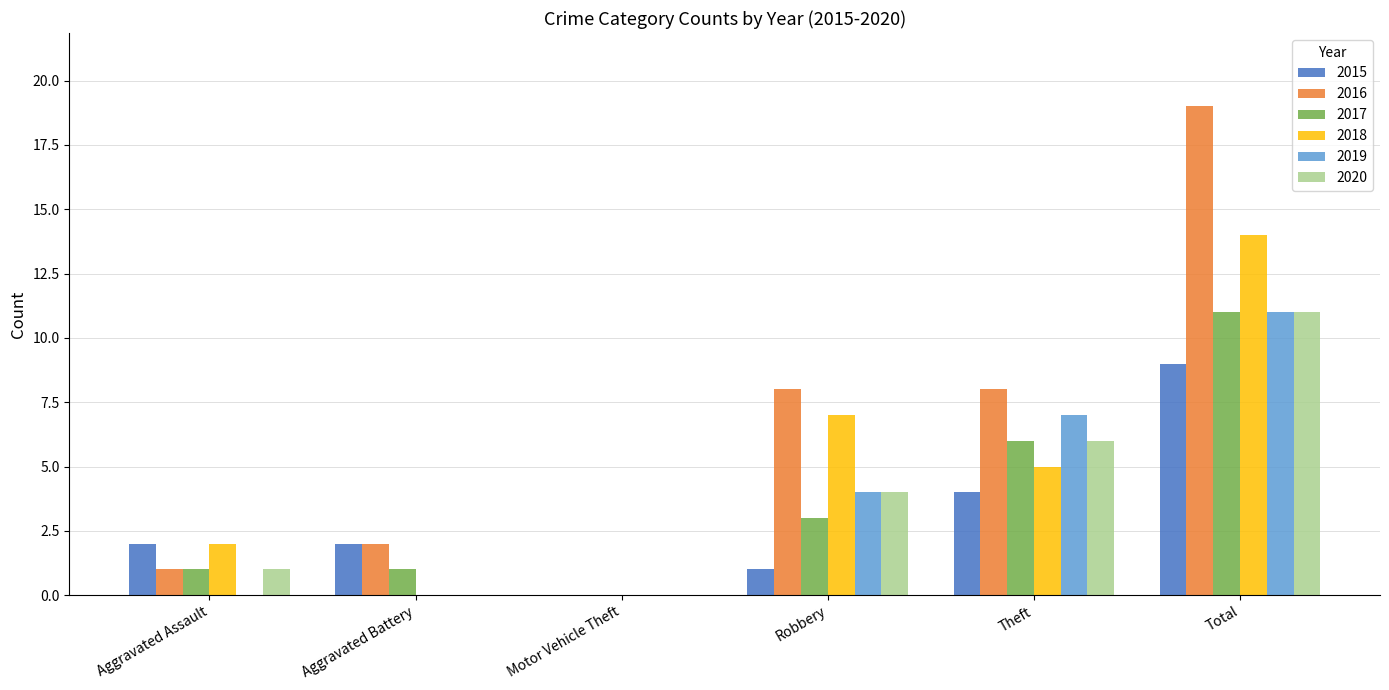

Which series has the widest spread of values?

2016